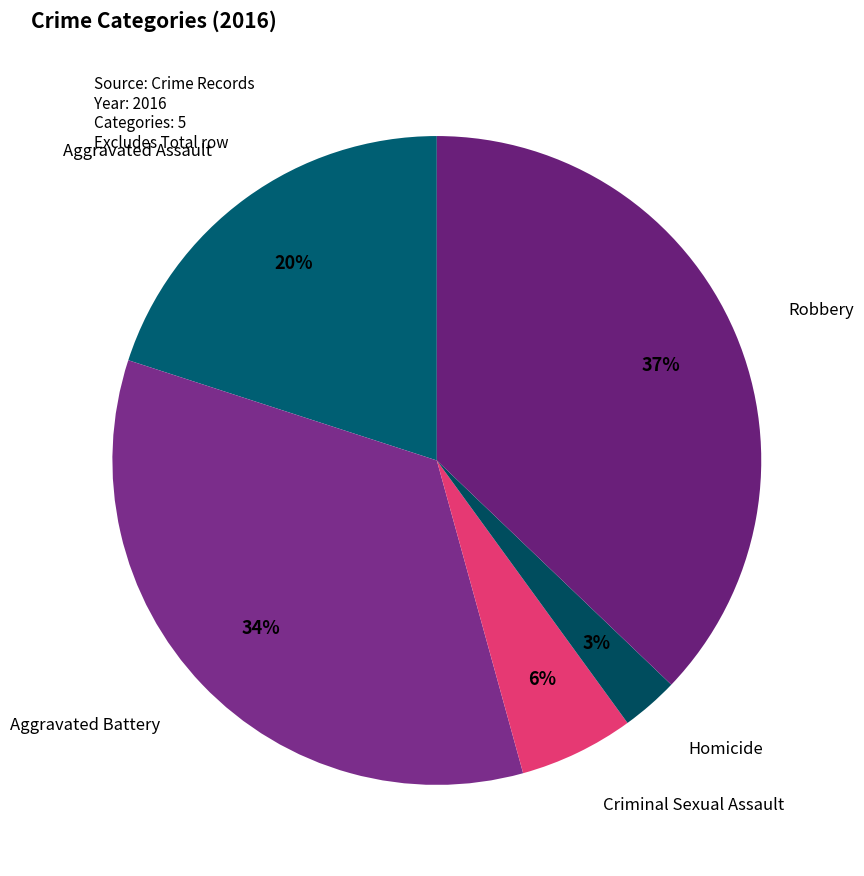

Which slice is the largest?

Robbery